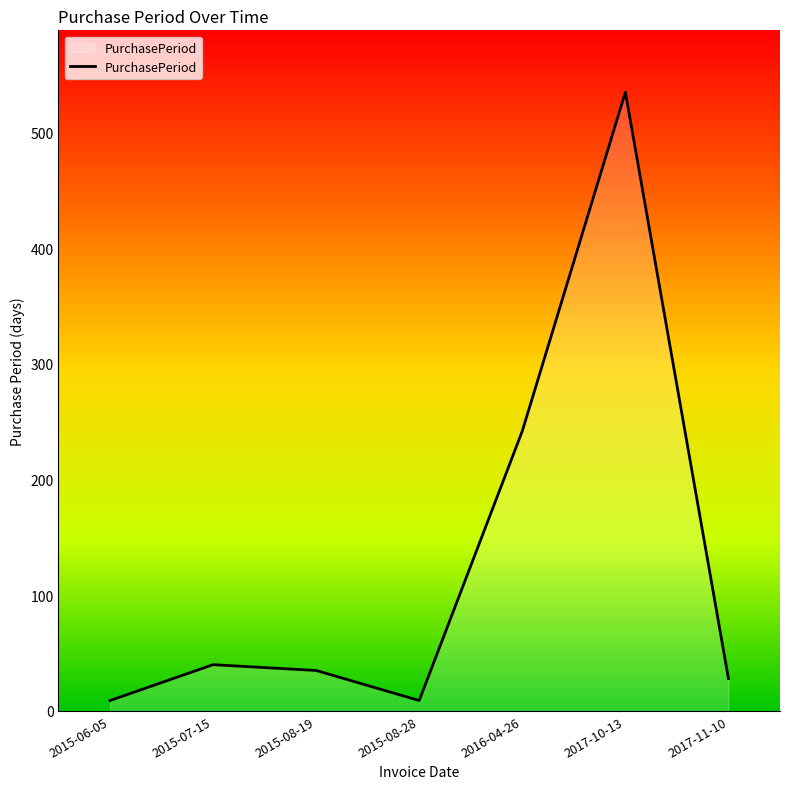

How many lines are shown in the chart?

1